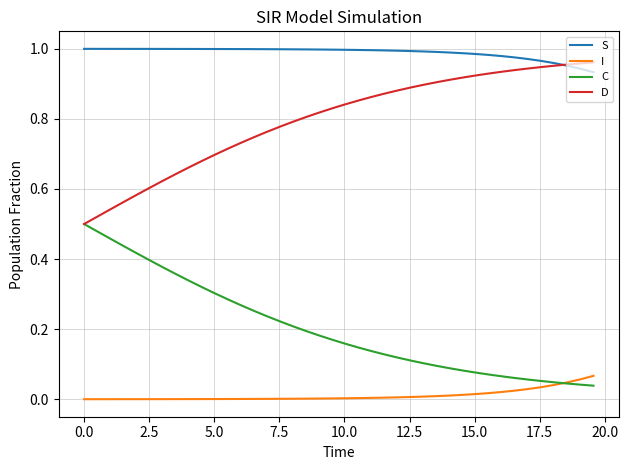

True or false: S and C intersect in this chart.

False